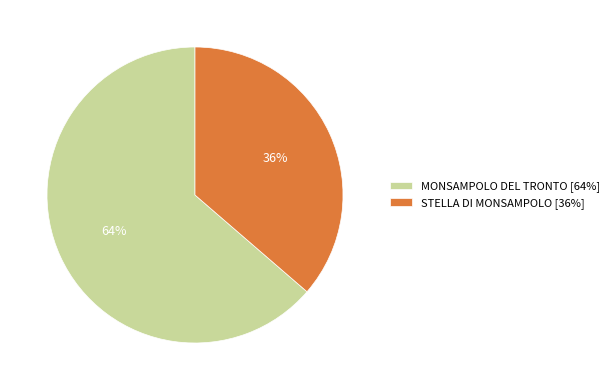

Which category has the smallest portion of the pie?

STELLA DI MONSAMPOLO